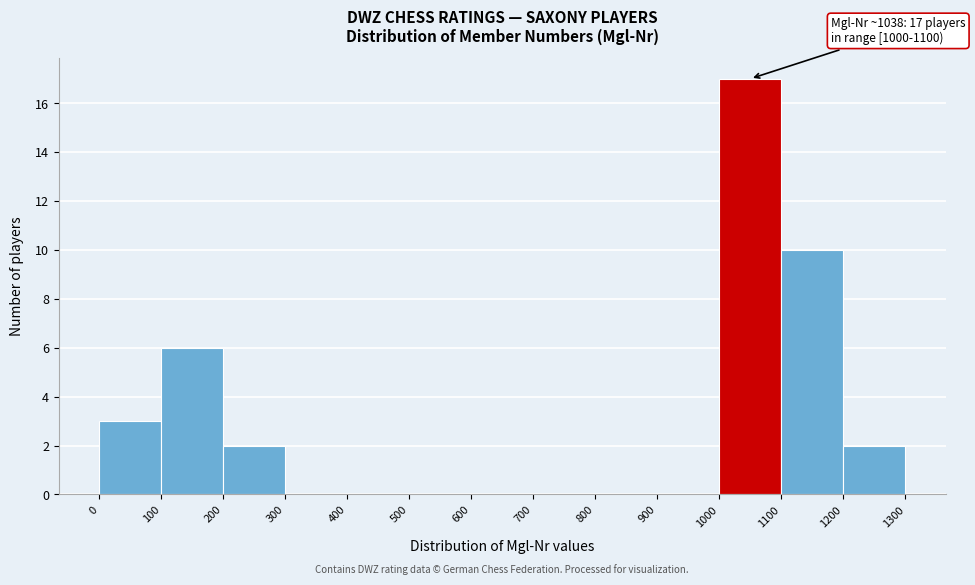

Over which range of the x-axis is the bar tallest?

1000 to 1100